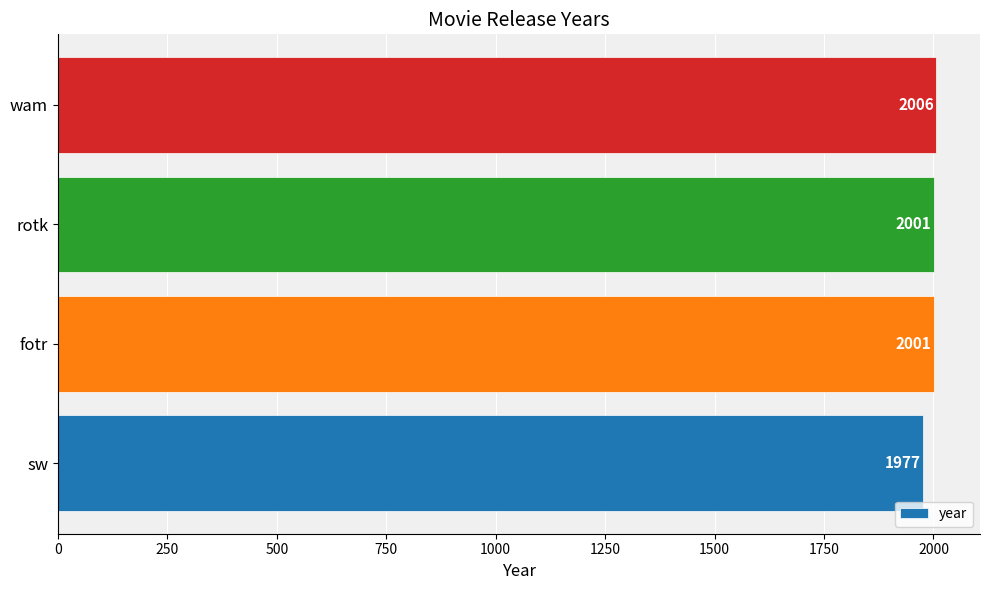

How many data points are less than 2001?

1